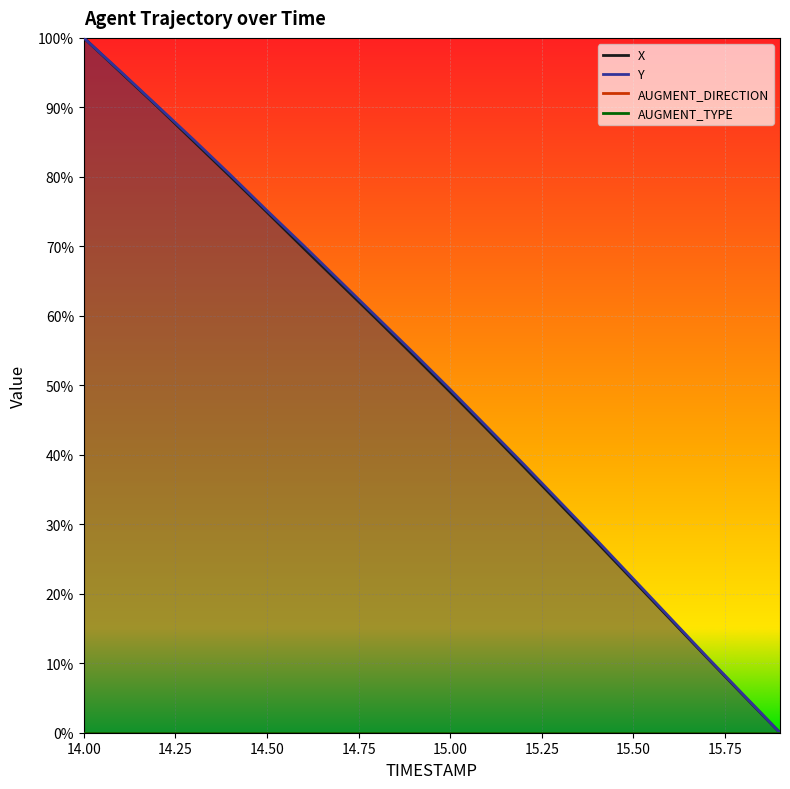

What is the total value across all series at 15.3?

66.1